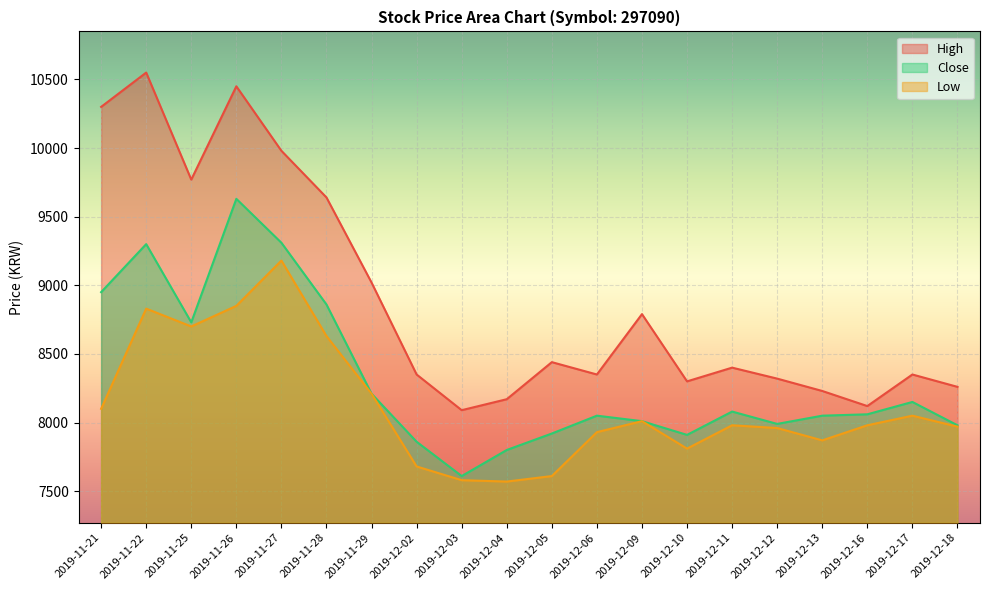

Between 2019-12-17 and 2019-12-13, which is larger?

2019-12-17